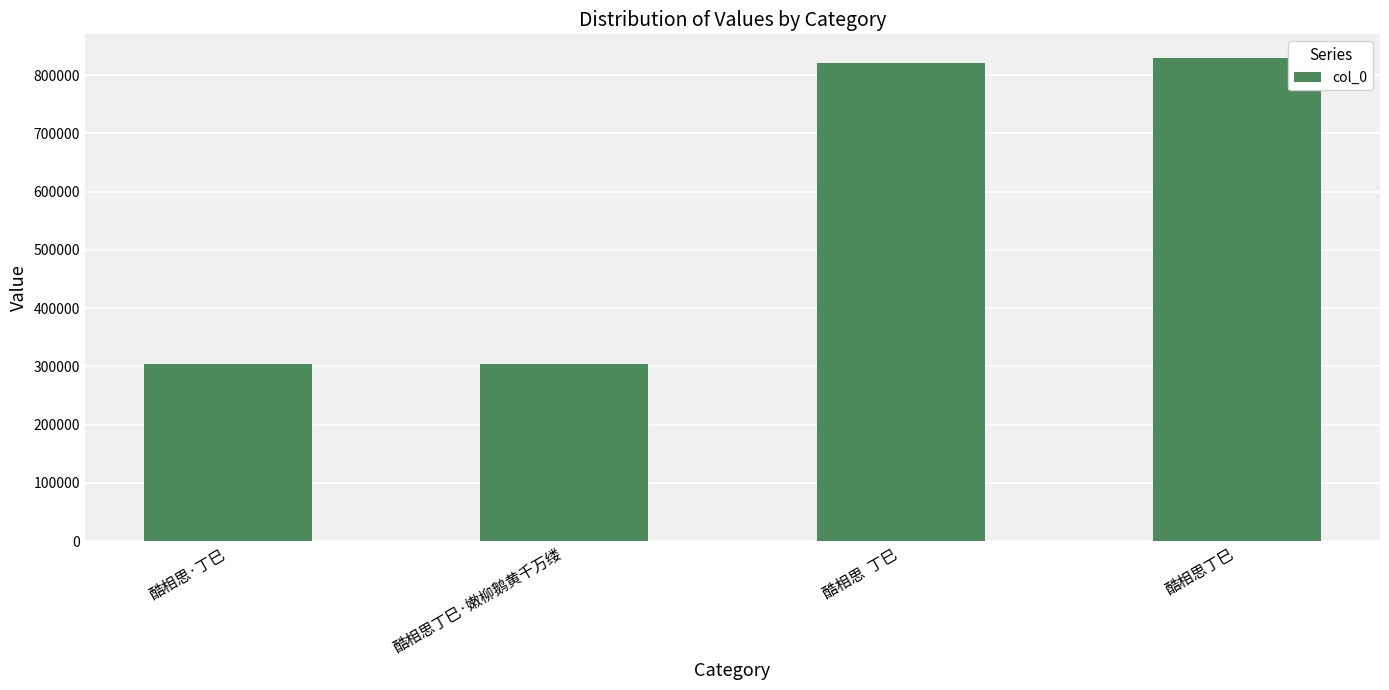

How many bars are there in total?

4